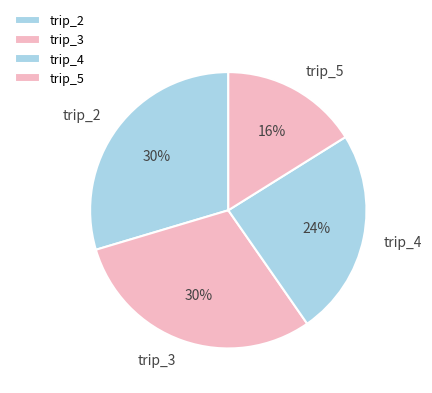

What is the ratio of the value at trip_4 to the value at trip_2?

0.8